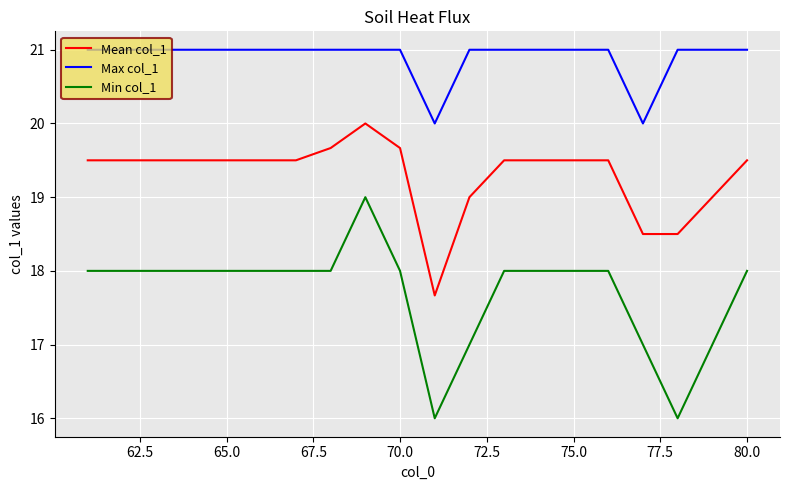

Rank the series by their maximum value, from lowest to highest.

Min col_1, Mean col_1, Max col_1